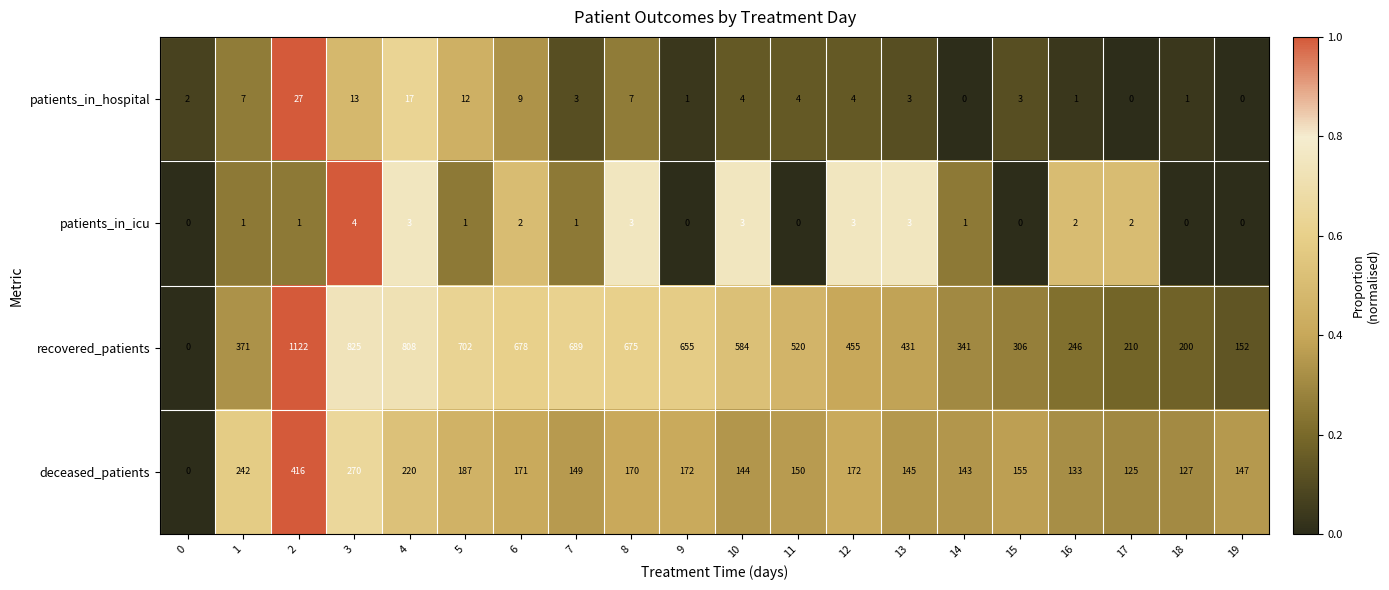

The recovered_patients series shows 1122 at 2. True or false?

True